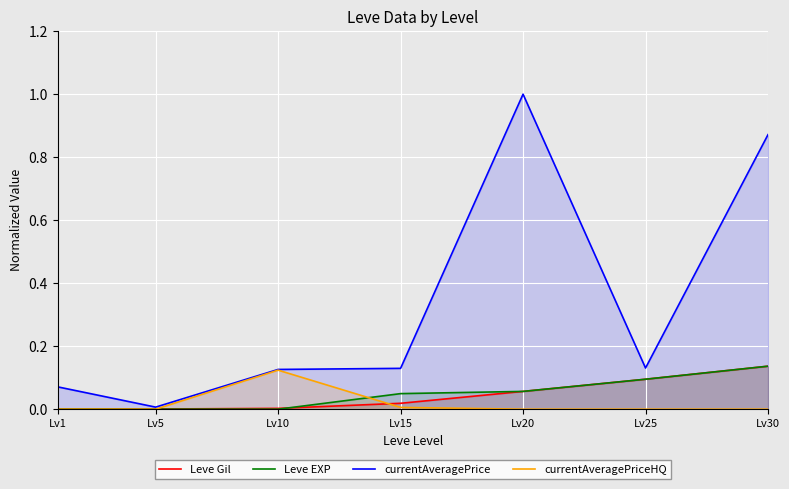

True or false: Leve EXP and currentAveragePrice cross at least once.

False